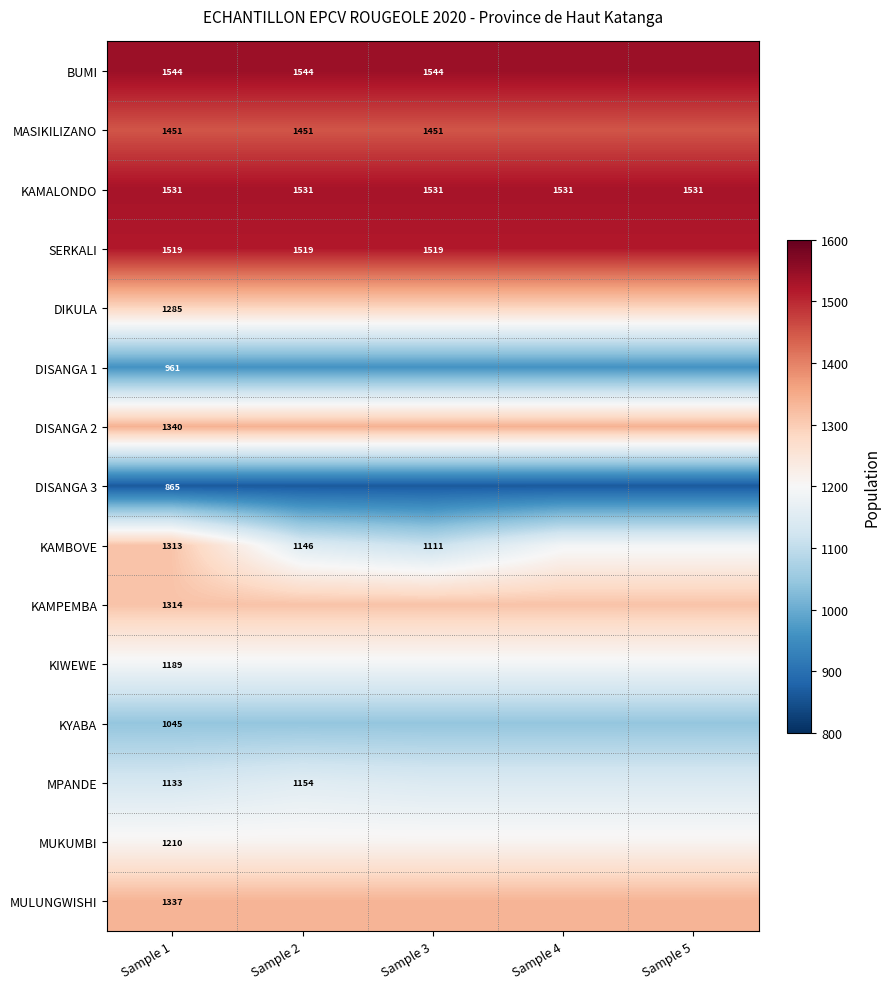

Is the value of MASIKILIZANO at Sample 3 greater than the value of SERKALI at Sample 1?

No